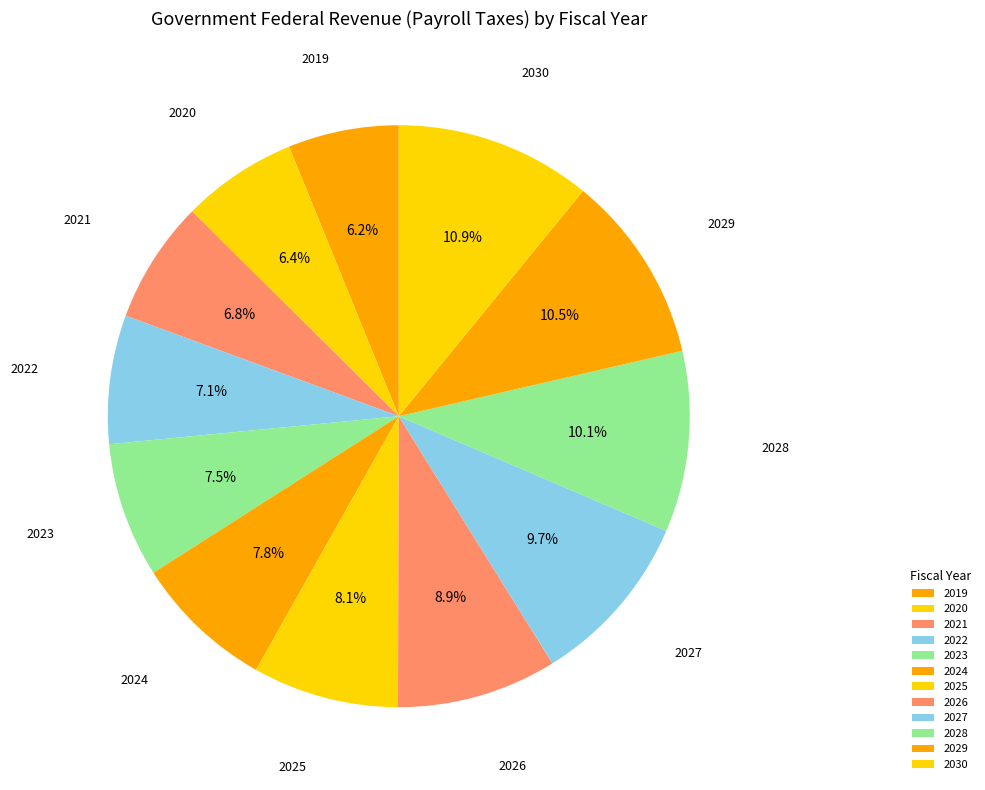

Which slice is the smallest?

2019